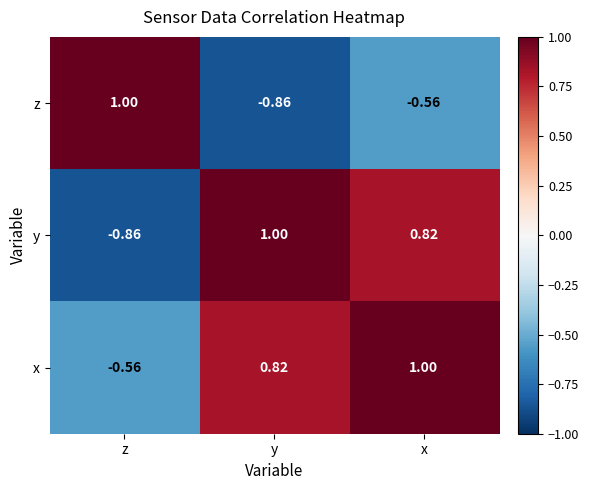

Rank the series by their average value, from lowest to highest.

z, y, x